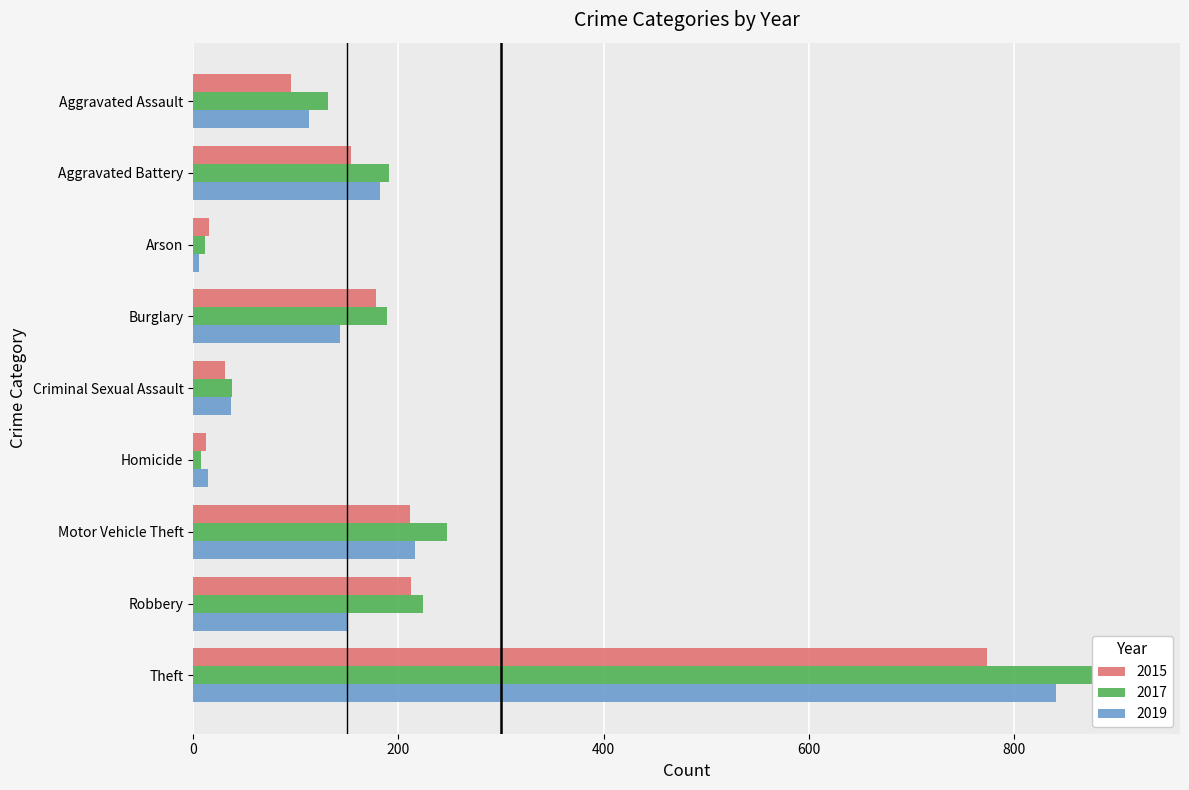

What is the difference between the highest and lowest values at Homicide?

6